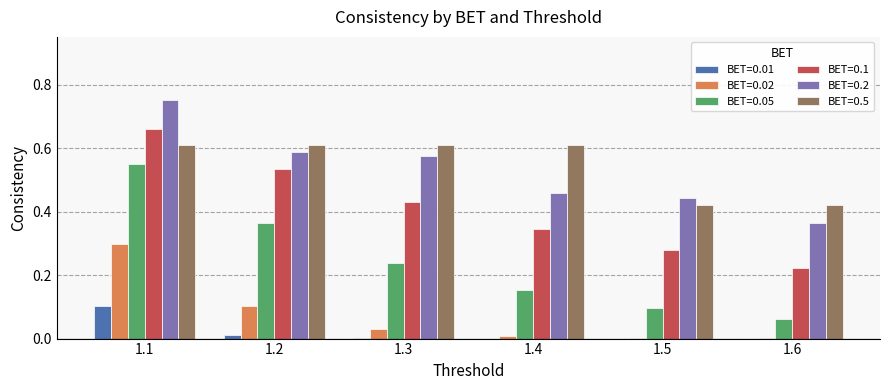

At which category is the sum across all series the highest?

1.1